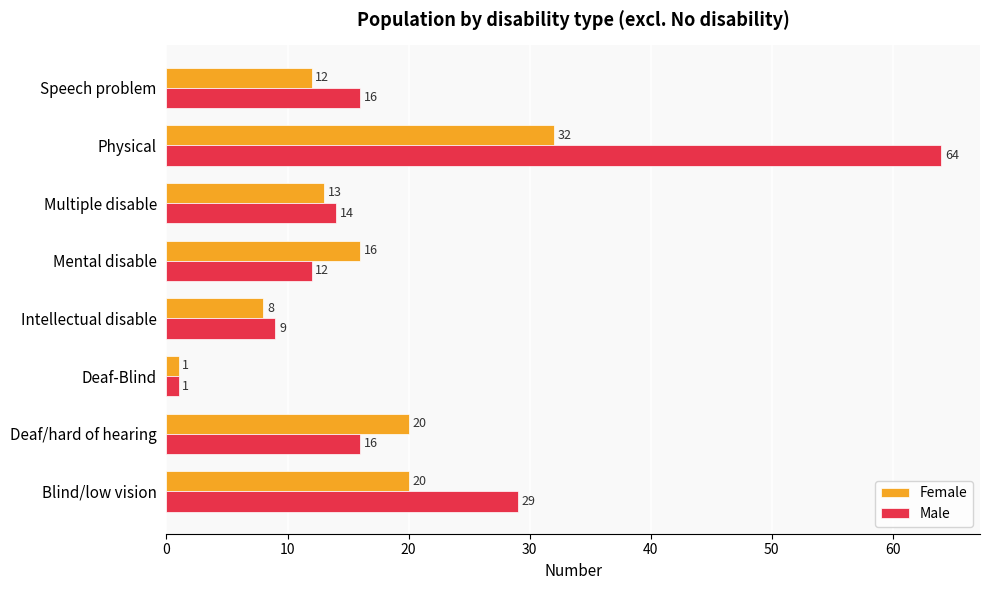

True or false: Female has a value of 32 at Physical.

True